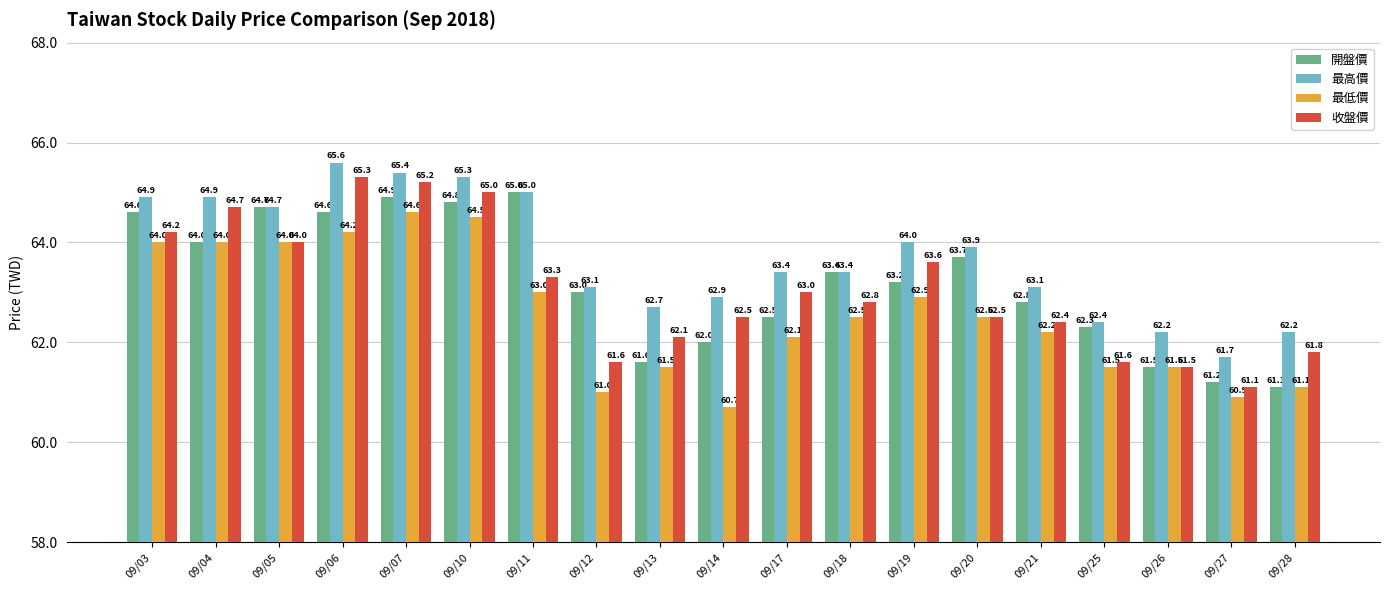

At which category is the sum across all series the highest?

09/07